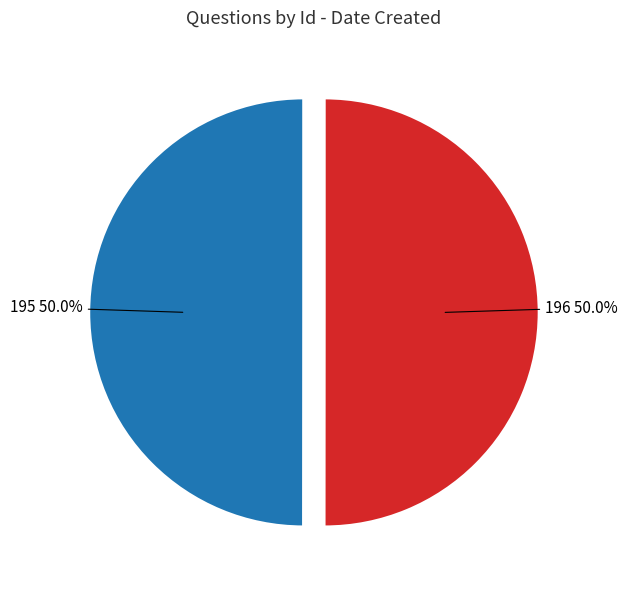

How many slices are in this pie chart?

2